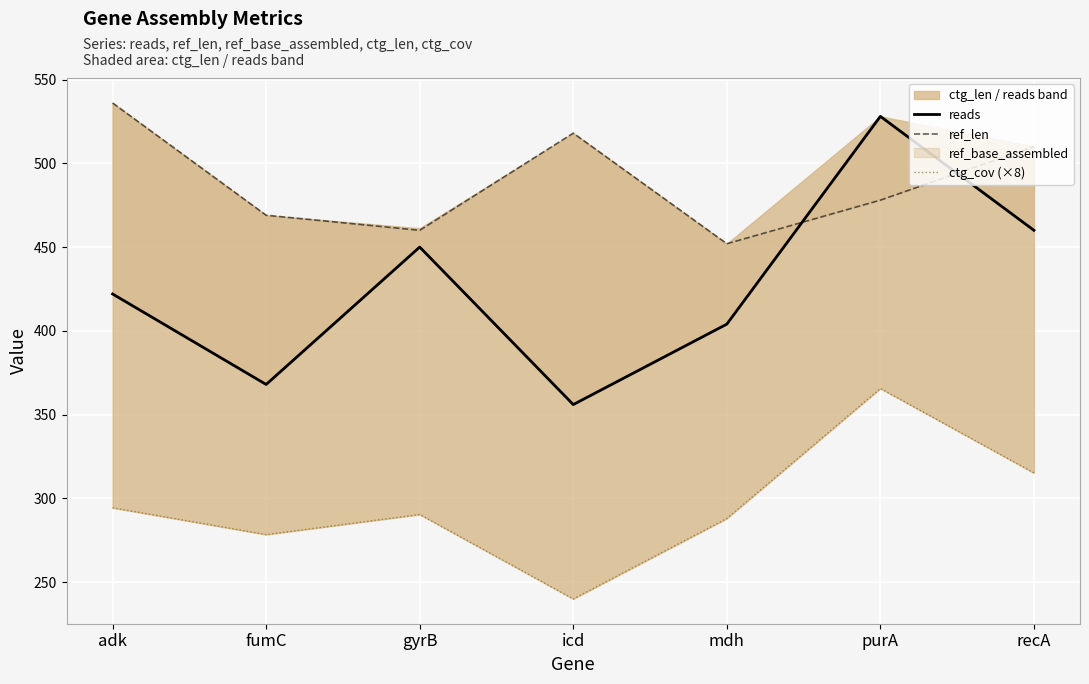

At which category is the sum across all series the highest?

purA